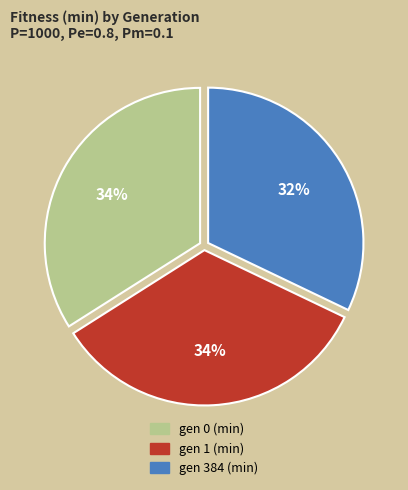

Do gen 1 (min) and gen 384 (min) together represent more than half of the pie?

Yes